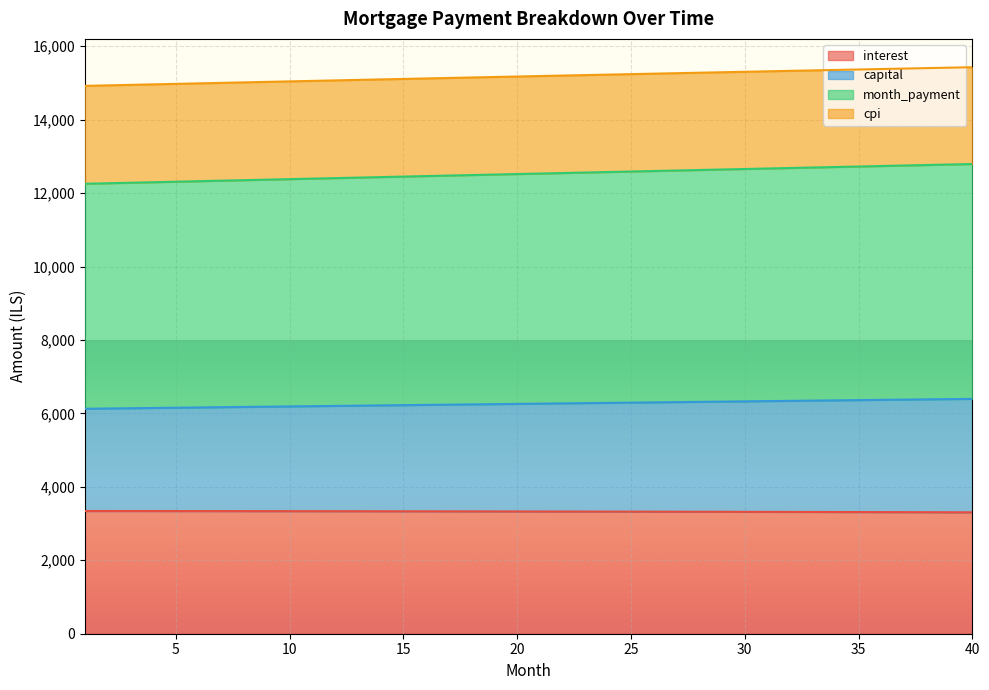

What is the value of the cpi point at the 7th from the left?

15003.0